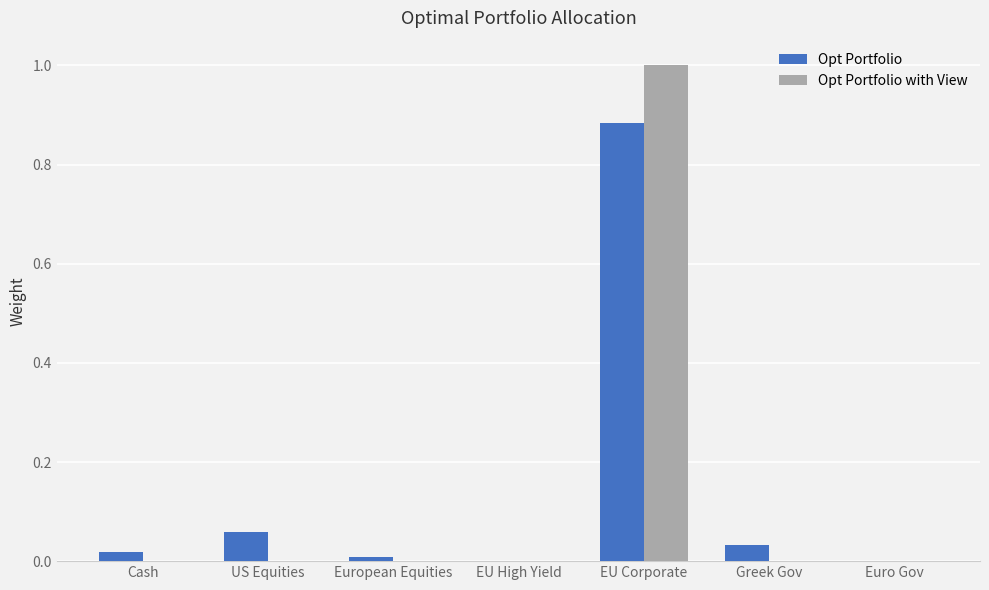

The Opt Portfolio series shows 0.0 at European Equities. True or false?

True